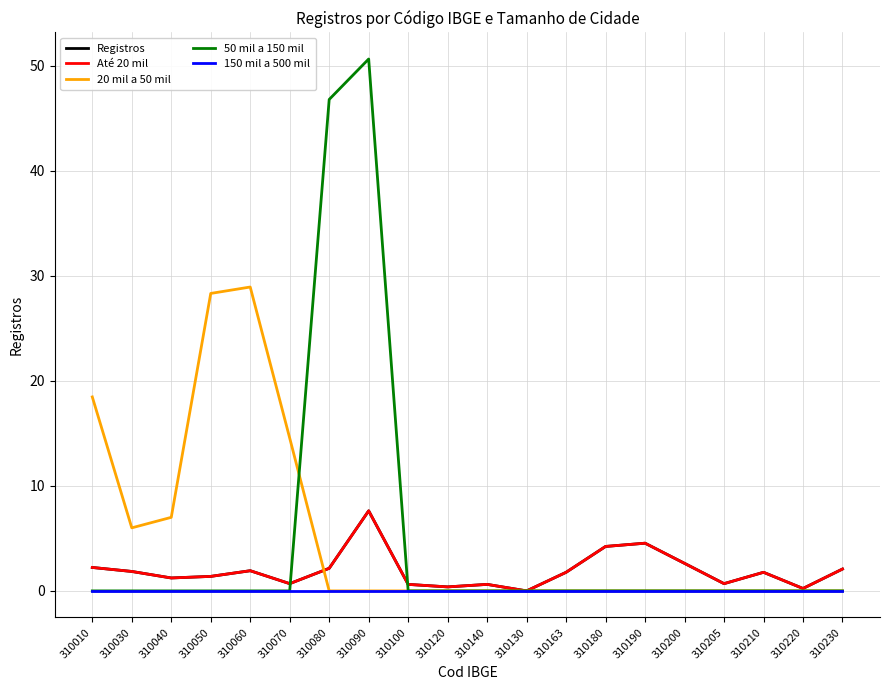

True or false: Registros and 150 mil a 500 mil cross at least once.

False